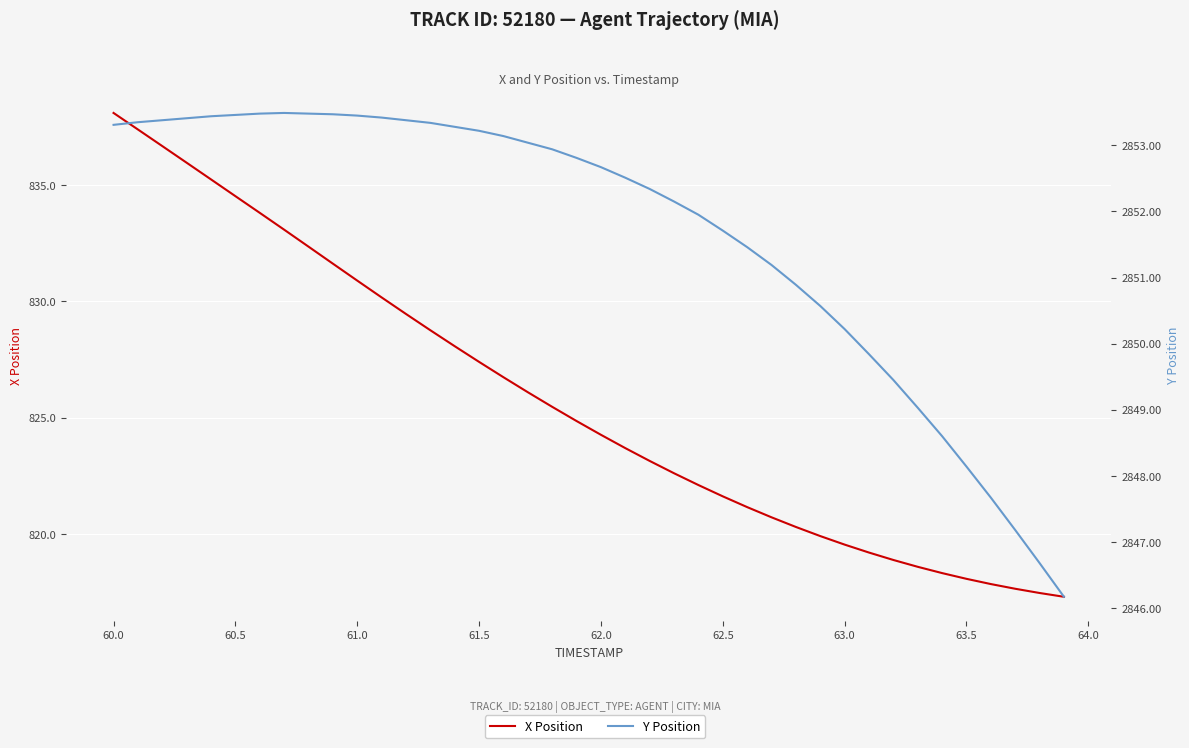

Rank the series by their average value, from highest to lowest.

Y Position, X Position